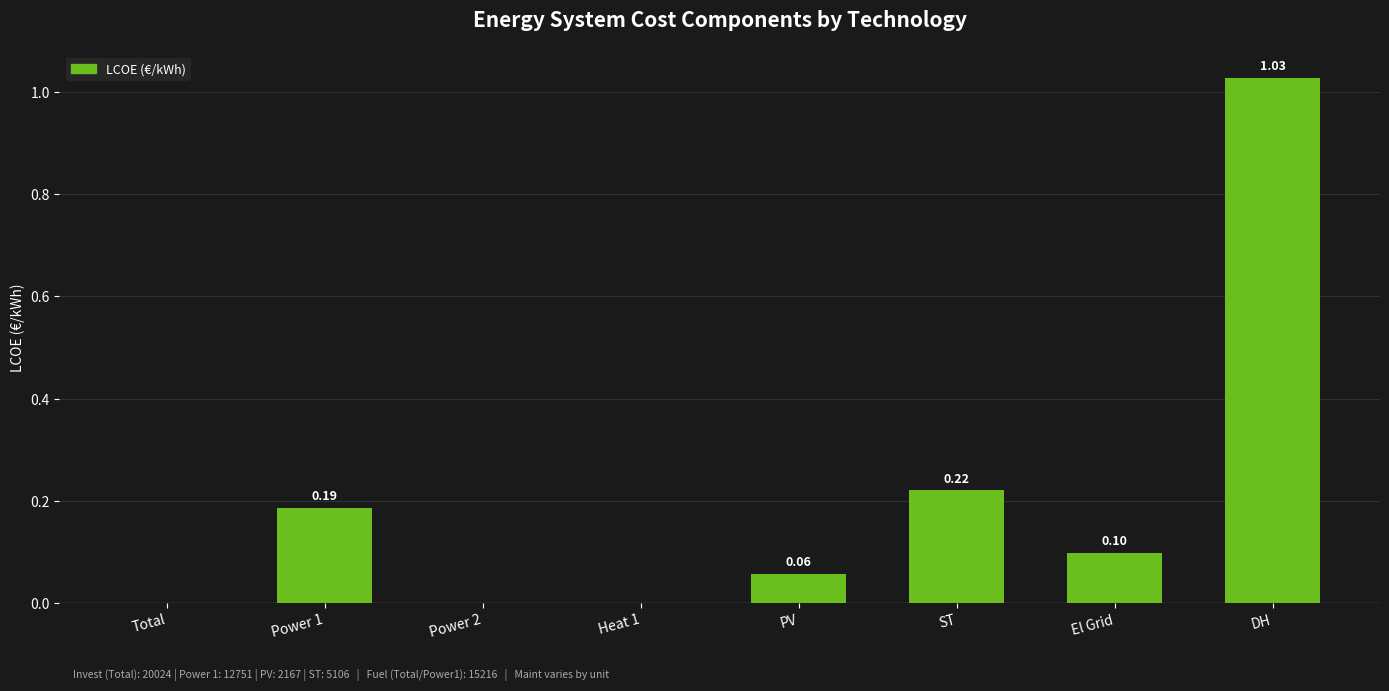

Which has a higher value, Total or Power 1?

Power 1